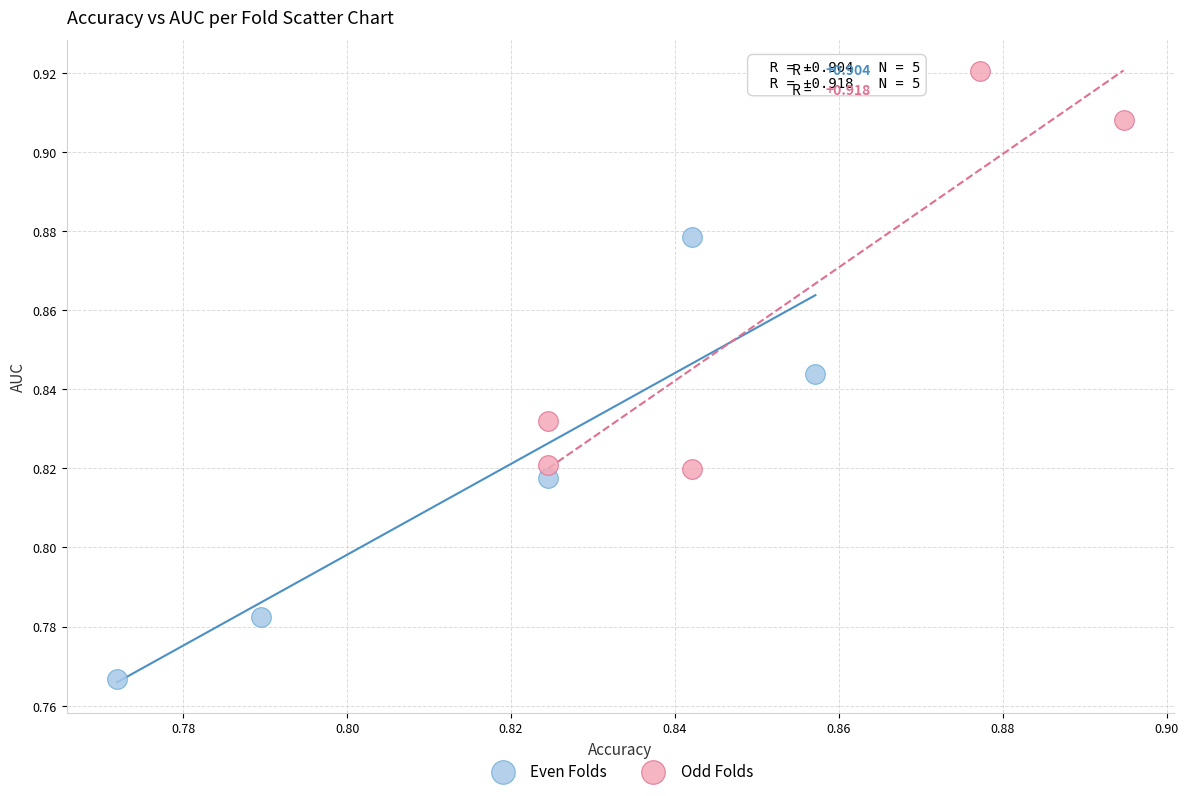

Which series contains the lowest Y value?

Even Folds